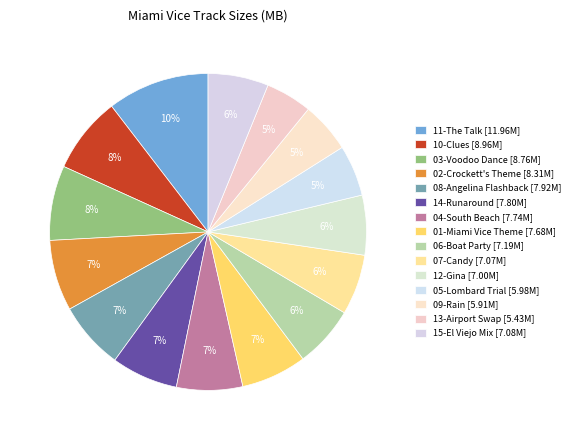

Is there any slice that represents more than half of the pie?

No